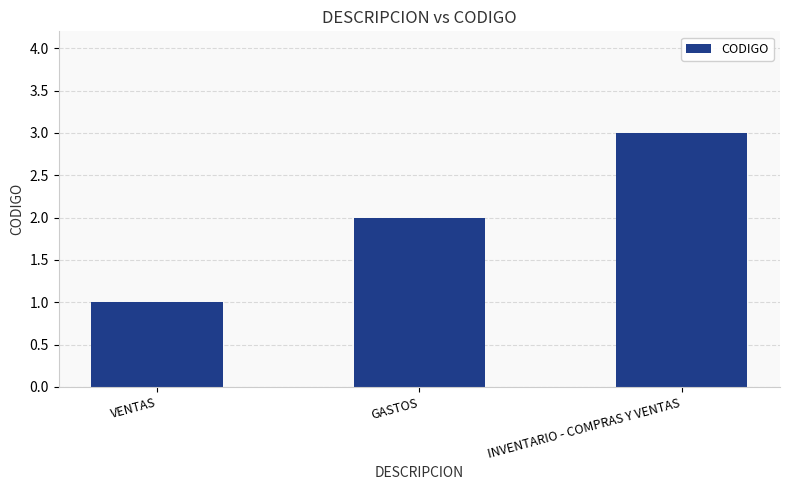

Does the chart contain any negative values?

No